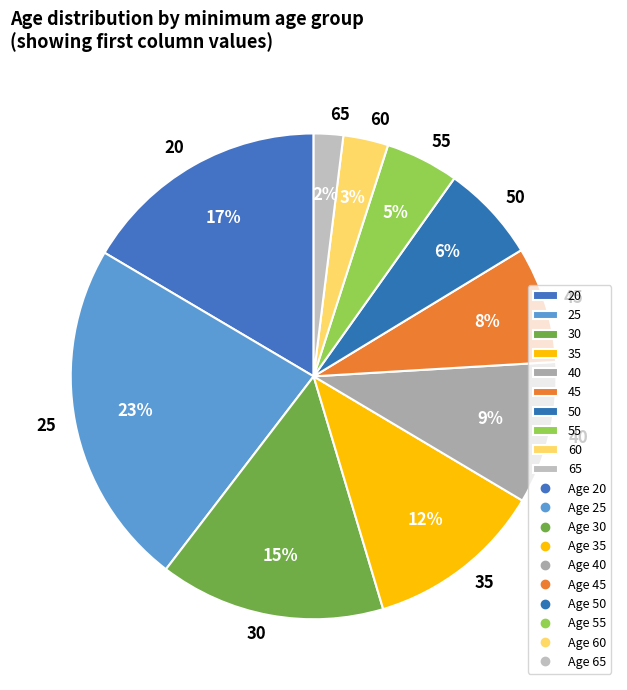

Is the sum of 45 and 35 greater than half?

No